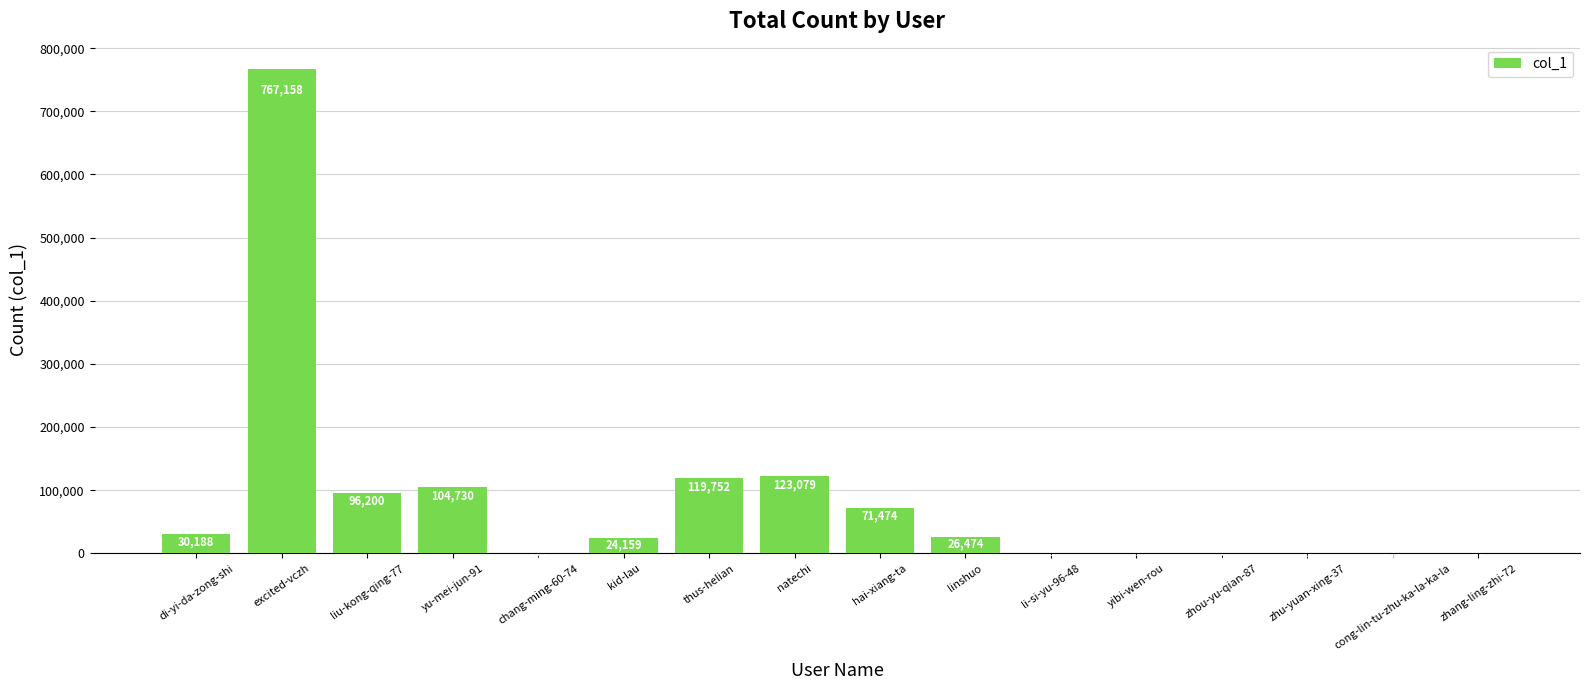

What is the change in value from linshuo to yibi-wen-rou?

-26431